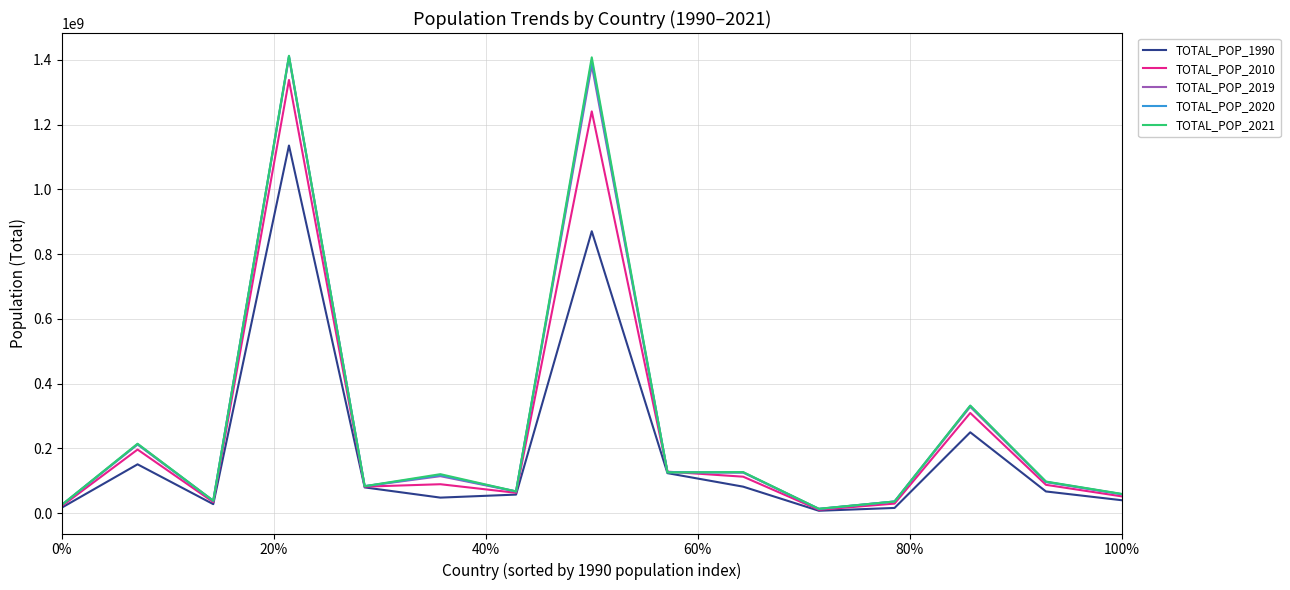

What is the greatest value displayed?

1412360000